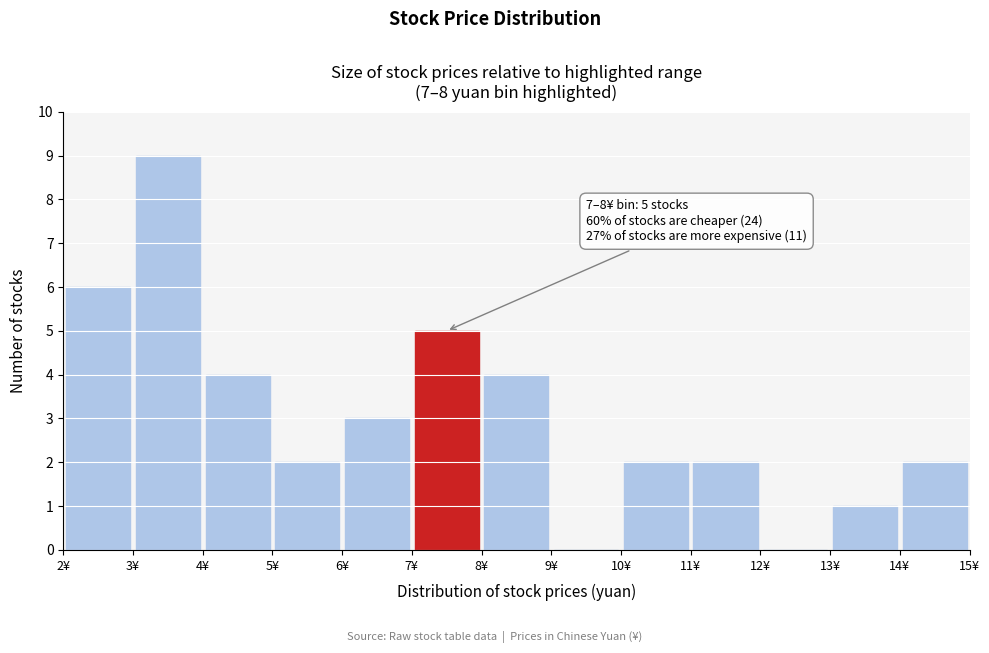

Which range on the x-axis has the tallest bar?

3 to 4